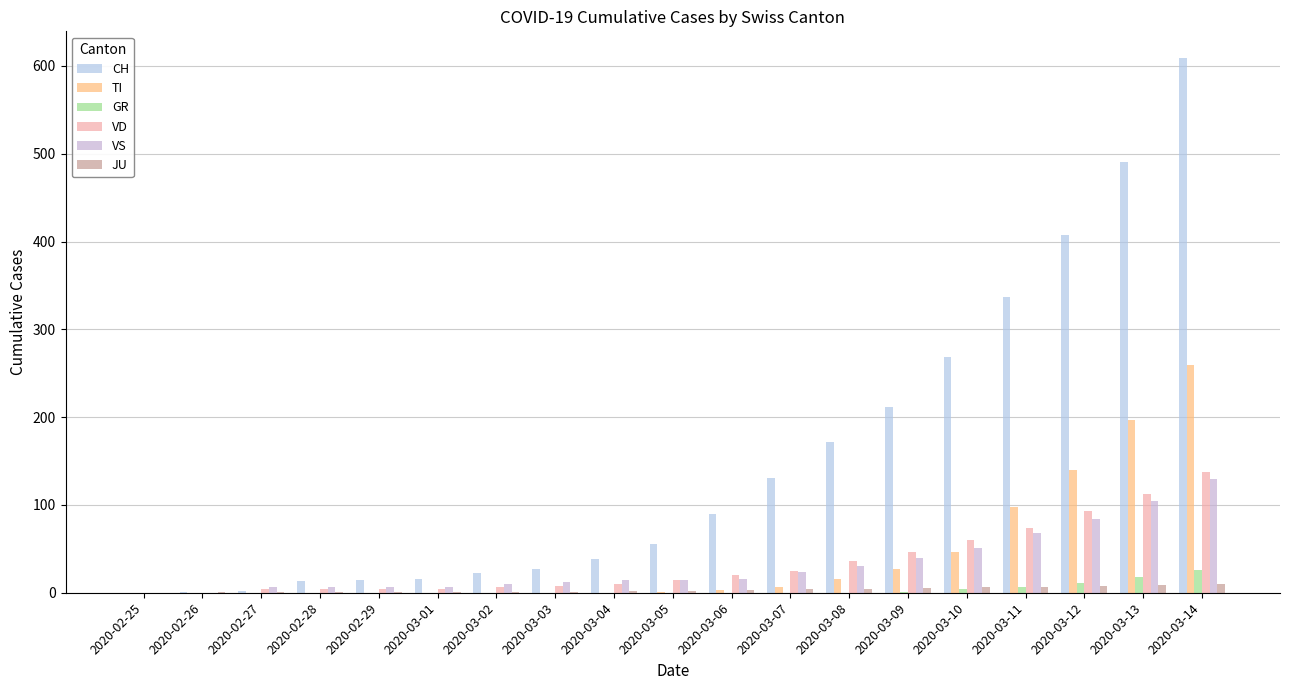

List the labels in order of CH value, largest first.

2020-03-14, 2020-03-13, 2020-03-12, 2020-03-11, 2020-03-10, 2020-03-09, 2020-03-08, 2020-03-07, 2020-03-06, 2020-03-05, 2020-03-04, 2020-03-03, 2020-03-02, 2020-03-01, 2020-02-29, 2020-02-28, 2020-02-27, 2020-02-26, 2020-02-25